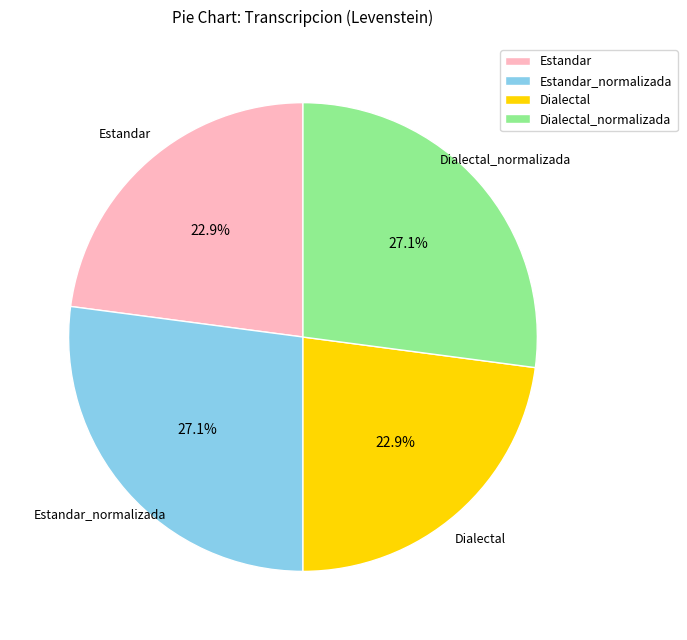

To the nearest percent, what percentage of the pie is Dialectal_normalizada?

27%